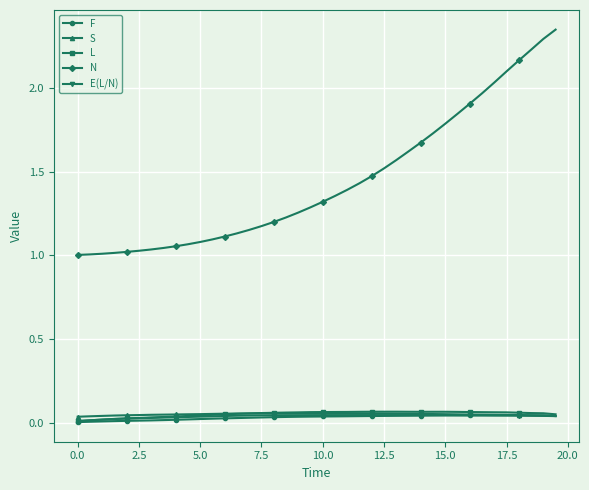

Which series has the widest spread of values?

N